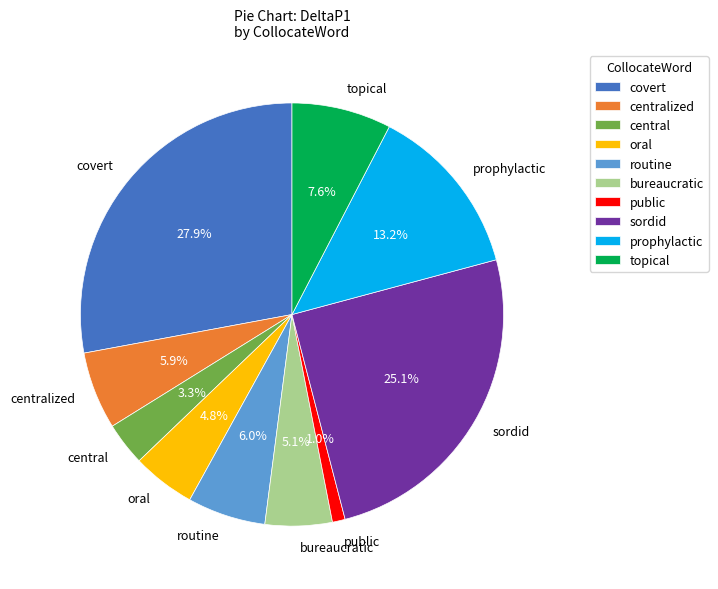

Which has a higher value, routine or prophylactic?

prophylactic